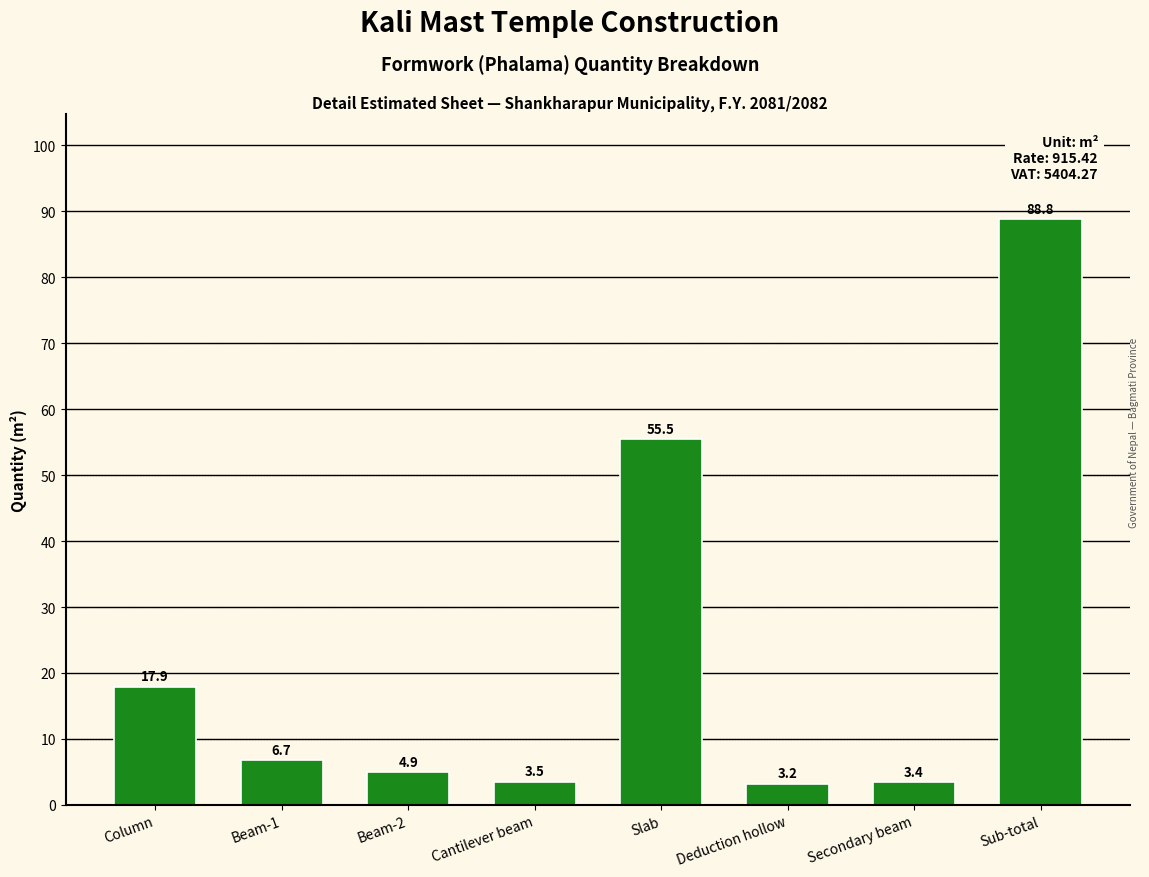

Reading left to right, extract all data points from this chart.

17.9	6.7	4.9	3.5	55.5	3.2	3.4	88.8